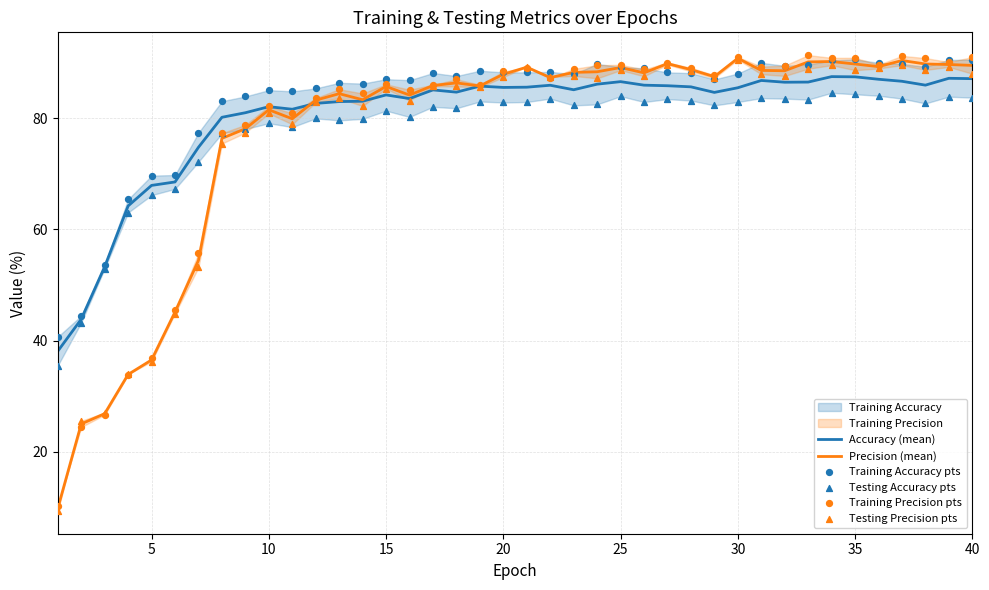

What is the maximum value for Accuracy (mean)?

87.5